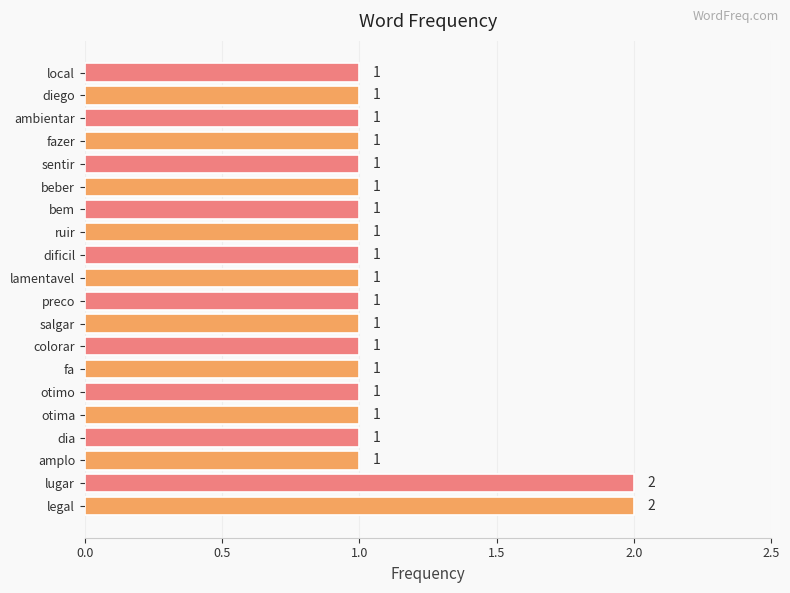

Between legal and dificil, which is larger?

legal